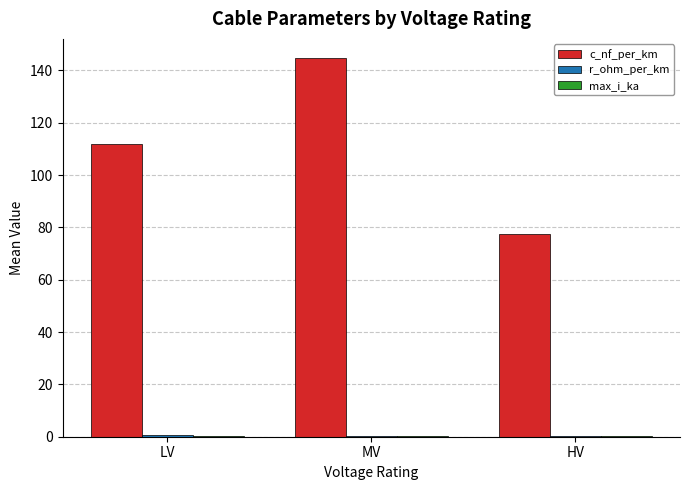

Is it true that c_nf_per_km equals 111.8 at LV?

True